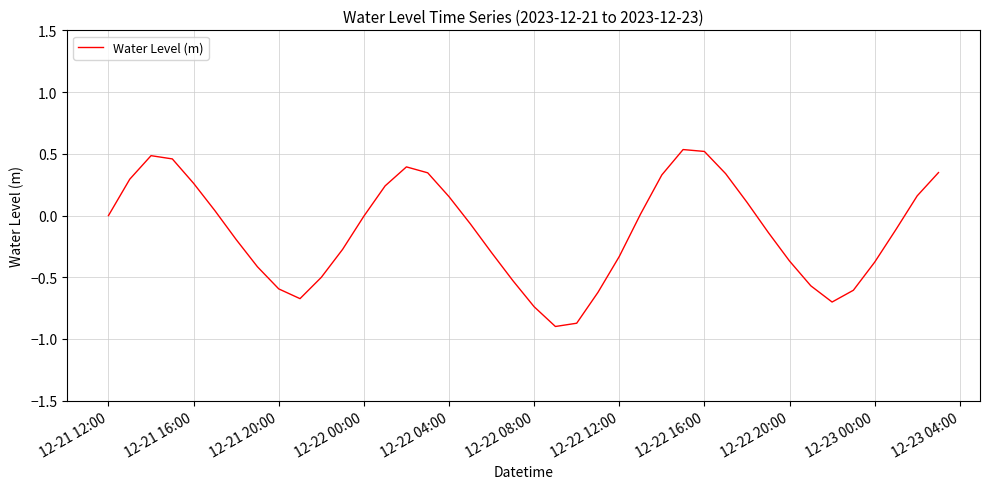

How many lines are shown in the chart?

1